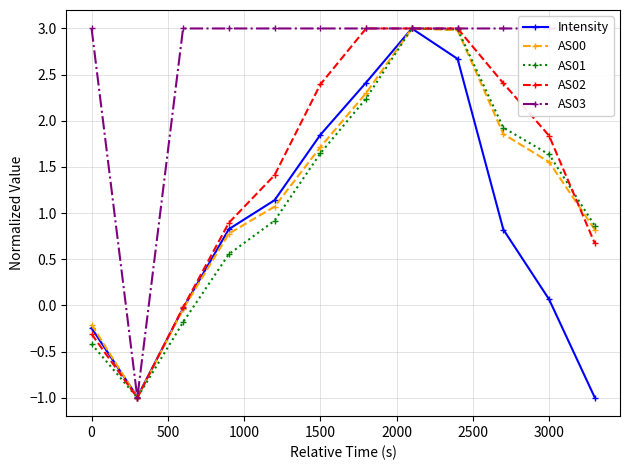

What is the smallest value displayed?

-1.0